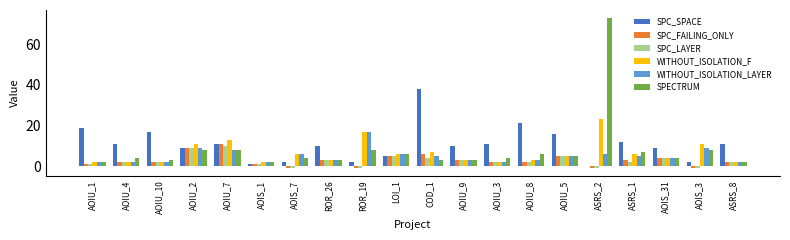

Reading left to right, transcribe all the data shown in this chart.

SPC_SPACE: 19	11	17	9	11	1	2	10	2	5	38	10	11	21	16	0	12	9	2	11
SPC_FAILING_ONLY: 1	2	2	9	11	1	-1	3	-1	5	6	3	2	2	5	-1	3	4	-1	2
SPC_LAYER: 1	2	2	9	10	1	-1	3	-1	5	4	3	2	2	5	-1	2	4	-1	2
WITHOUT_ISOLATION_F: 2	2	2	11	13	2	6	3	17	6	7	3	2	3	5	23	6	4	11	2
WITHOUT_ISOLATION_LAYER: 2	2	2	9	8	2	6	3	17	6	5	3	2	3	5	6	5	4	9	2
SPECTRUM: 2	4	3	8	8	2	4	3	8	6	3	3	4	6	5	73	7	4	8	2